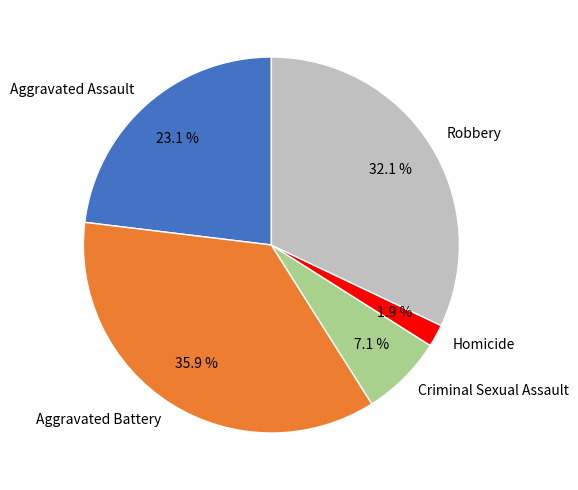

How many slices are in this pie chart?

5